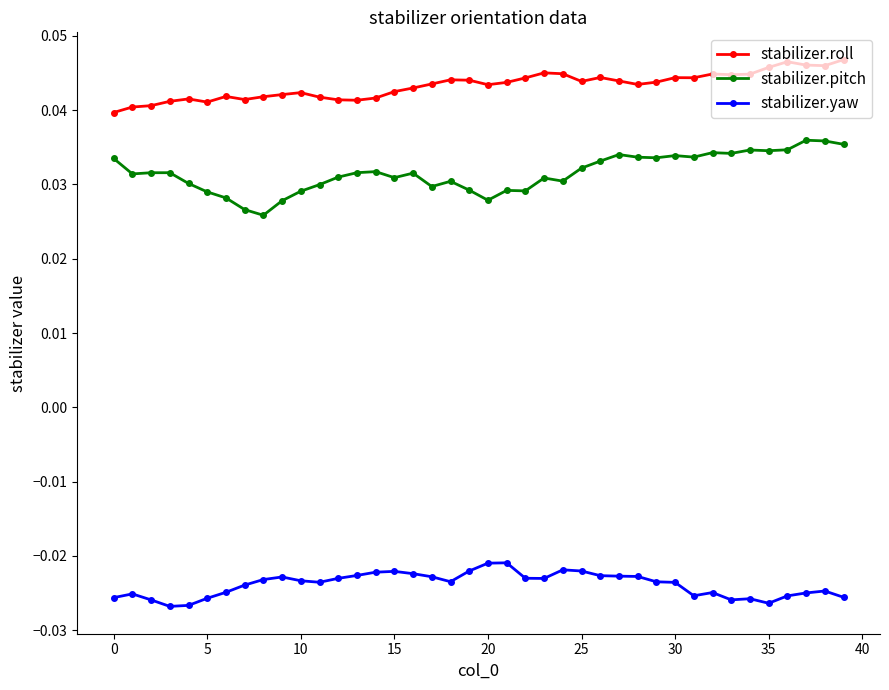

At how many categories does at least one series exceed 0?

40